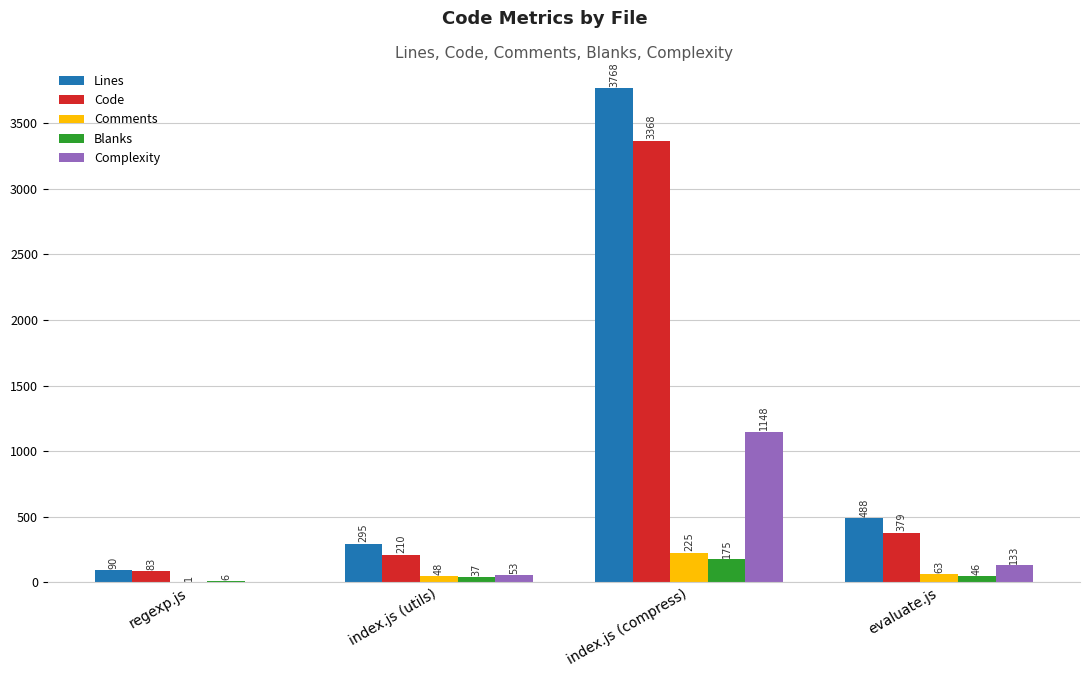

The Lines series shows 90 at regexp.js. True or false?

True